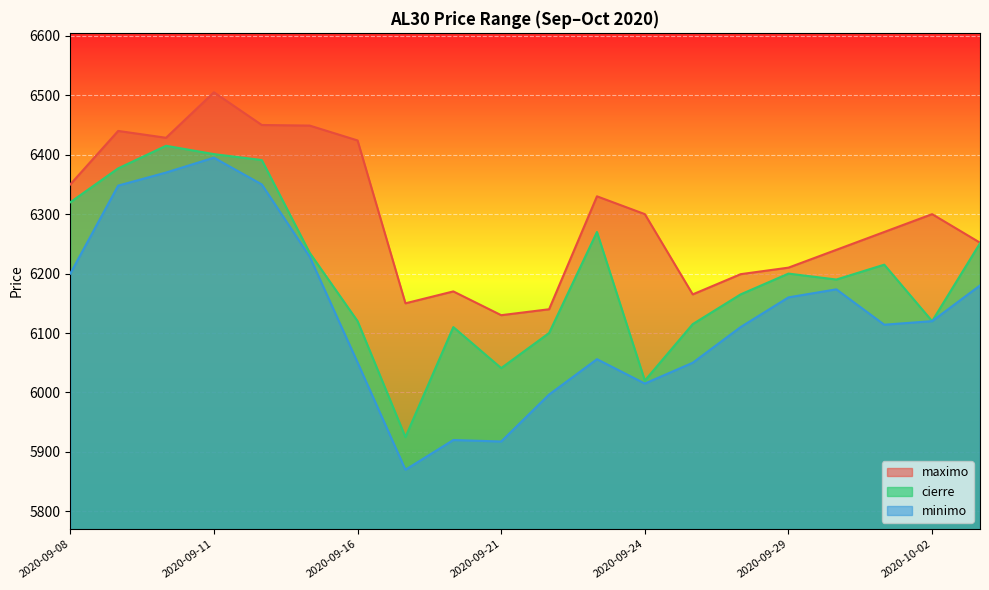

Reading right to left, what are all the values shown in this chart?

maximo: 6252.0	6300.0	6270.0	6240.0	6210.0	6199.0	6165.0	6300.0	6330.0	6140.0	6130.0	6170.0	6150.0	6424.0	6449.0	6450.0	6505.0	6428.5	6440.0	6350.0
cierre: 6251.0	6120.0	6215.0	6190.0	6200.0	6165.0	6115.0	6020.0	6270.0	6100.0	6041.0	6110.0	5925.0	6120.0	6235.0	6391.0	6401.0	6415.0	6377.0	6320.0
minimo: 6180.0	6120.0	6114.0	6173.5	6160.0	6110.0	6050.0	6015.0	6056.0	5996.5	5917.5	5920.0	5870.0	6050.5	6228.5	6350.0	6395.0	6370.0	6348.0	6200.0